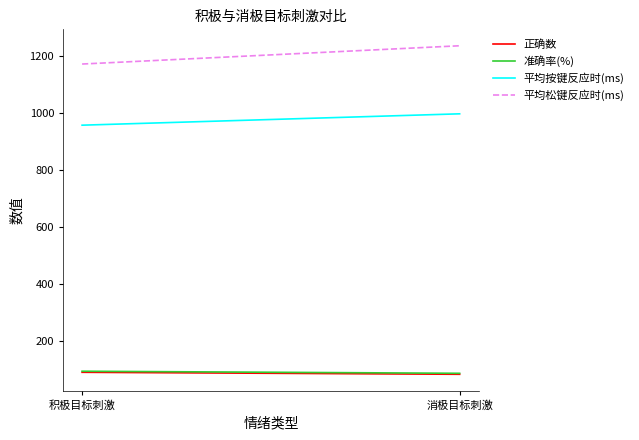

What is the label of the 2nd point from the right?

积极目标刺激